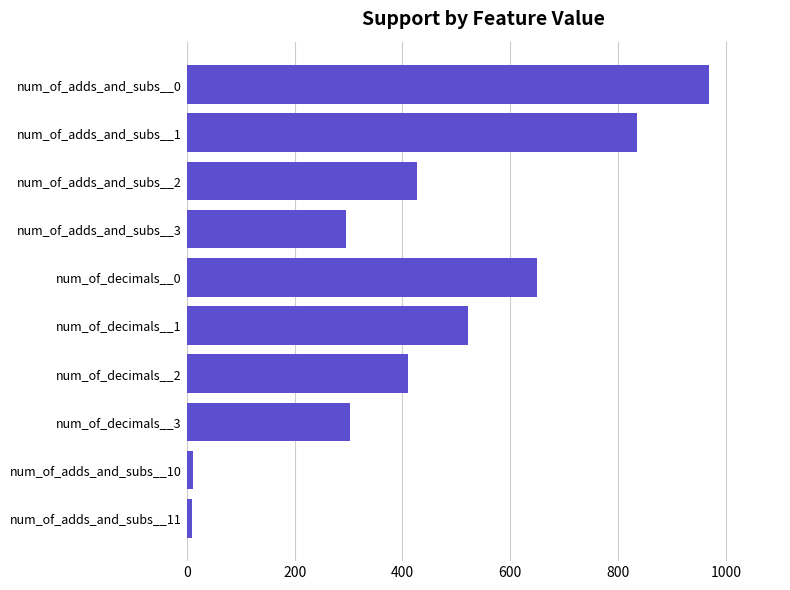

What is the difference between the maximum and minimum values?

959